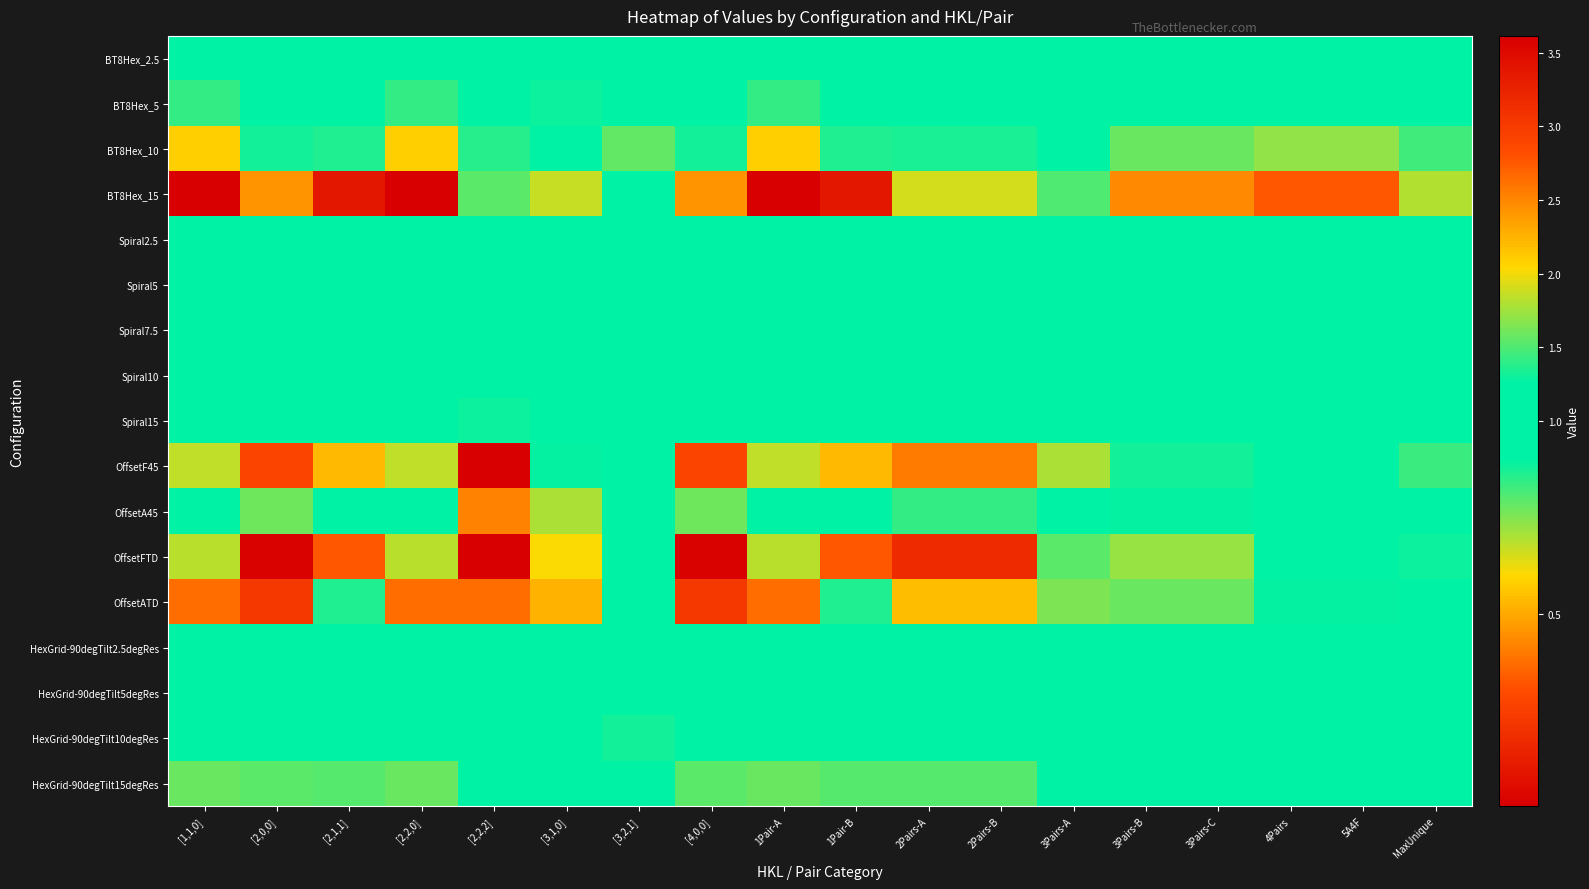

Which series has the largest total across all categories?

BT8Hex_15